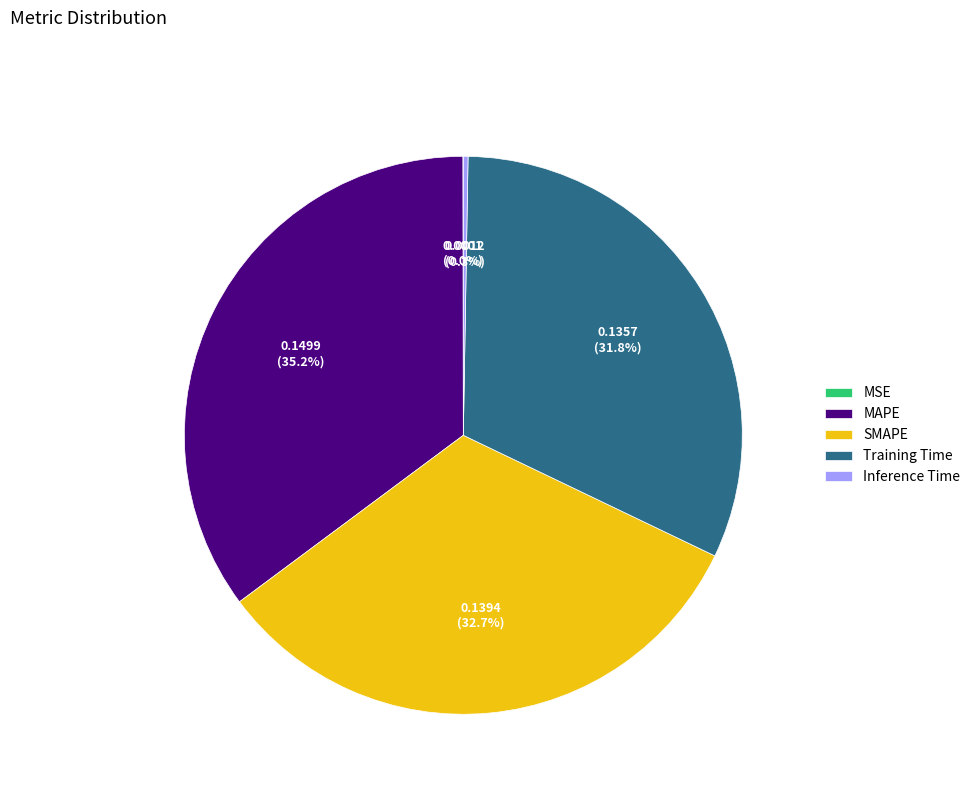

What is the largest slice in the pie chart?

MAPE